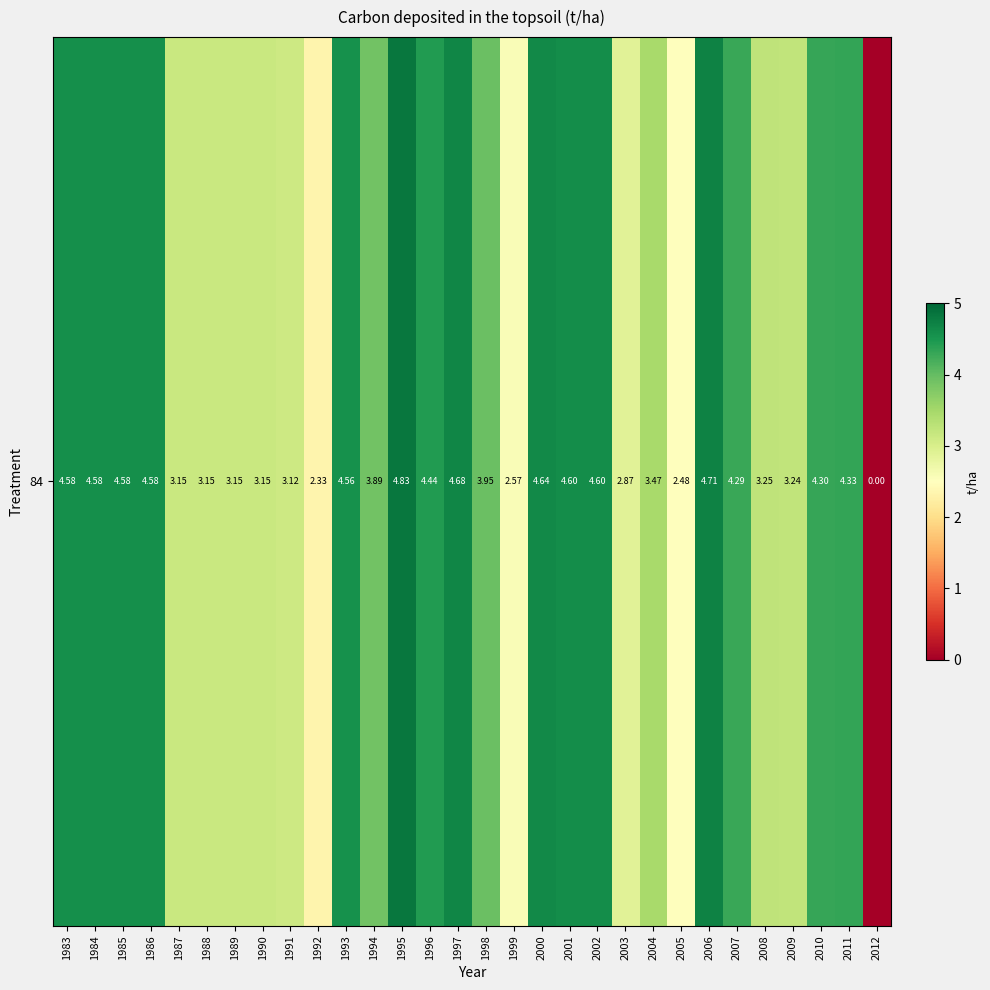

How many categories are shown in the chart?

30